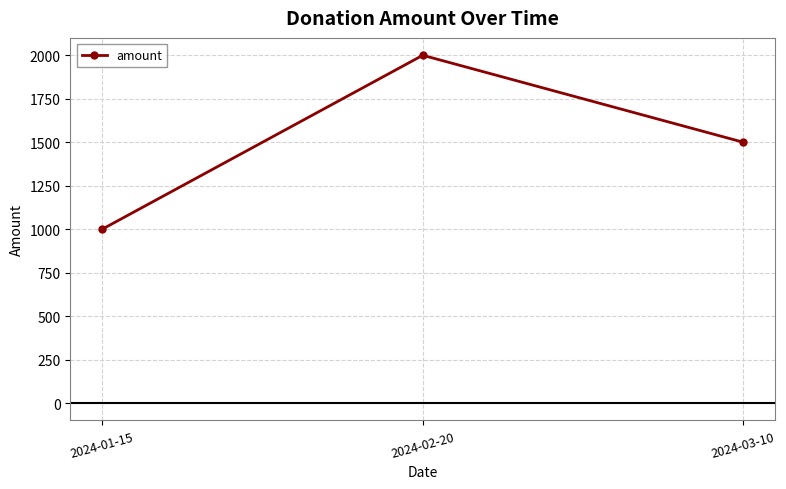

What is the minimum value shown in the chart?

1000